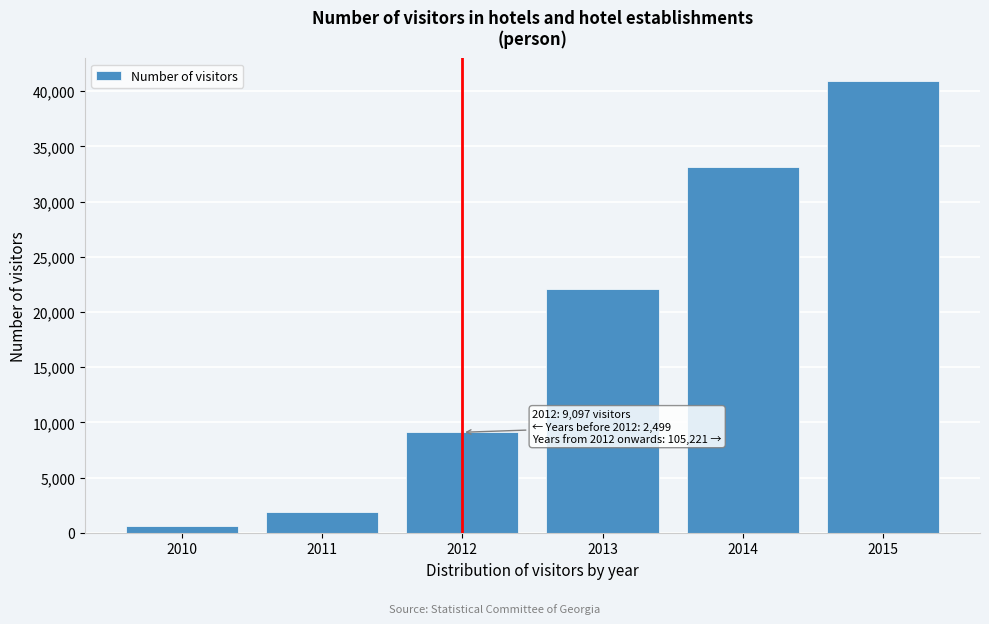

Reading left to right, extract all data points from this chart.

2010=588	2011=1911	2012=9097	2013=22073	2014=33123	2015=40928